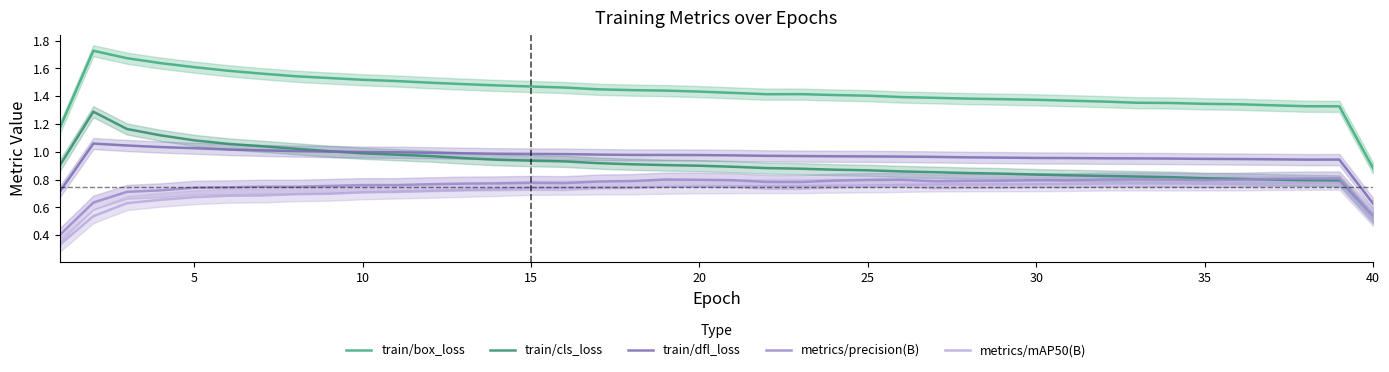

What is the difference between the maximum and second lowest values in the train/box_loss series?

0.6